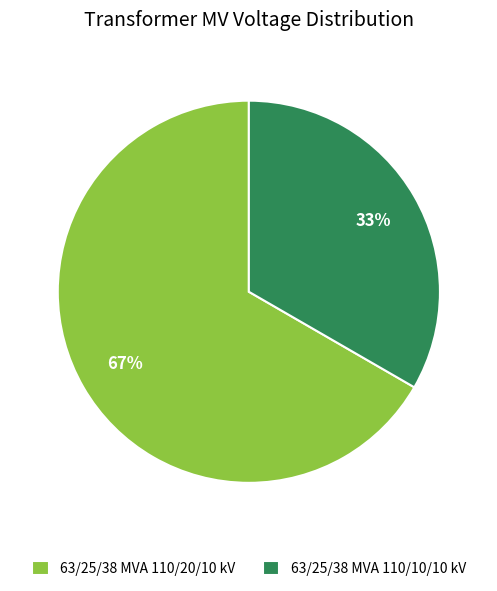

What percentage is the 63/25/38 MVA 110/20/10 kV slice, to the nearest percent?

67%